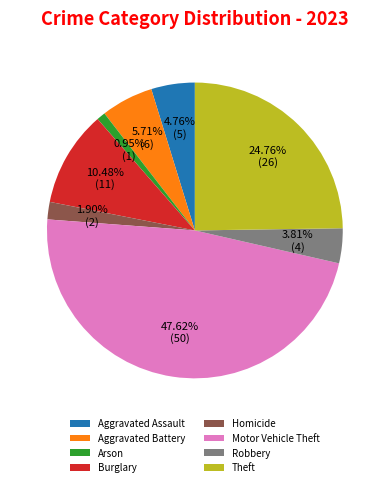

How many slices are in this pie chart?

8